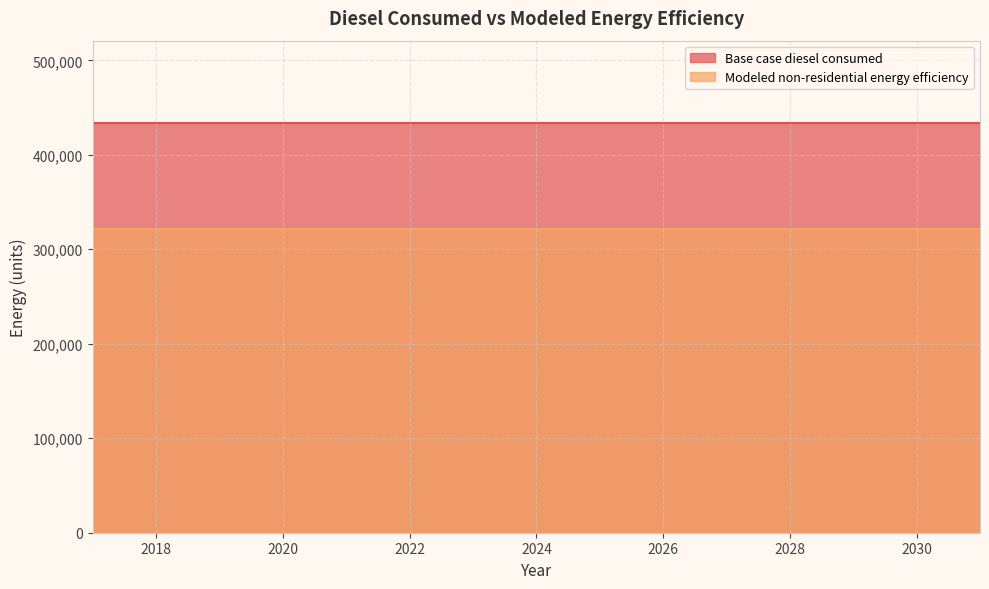

At which label does Modeled non-residential energy efficiency reach its minimum?

2017